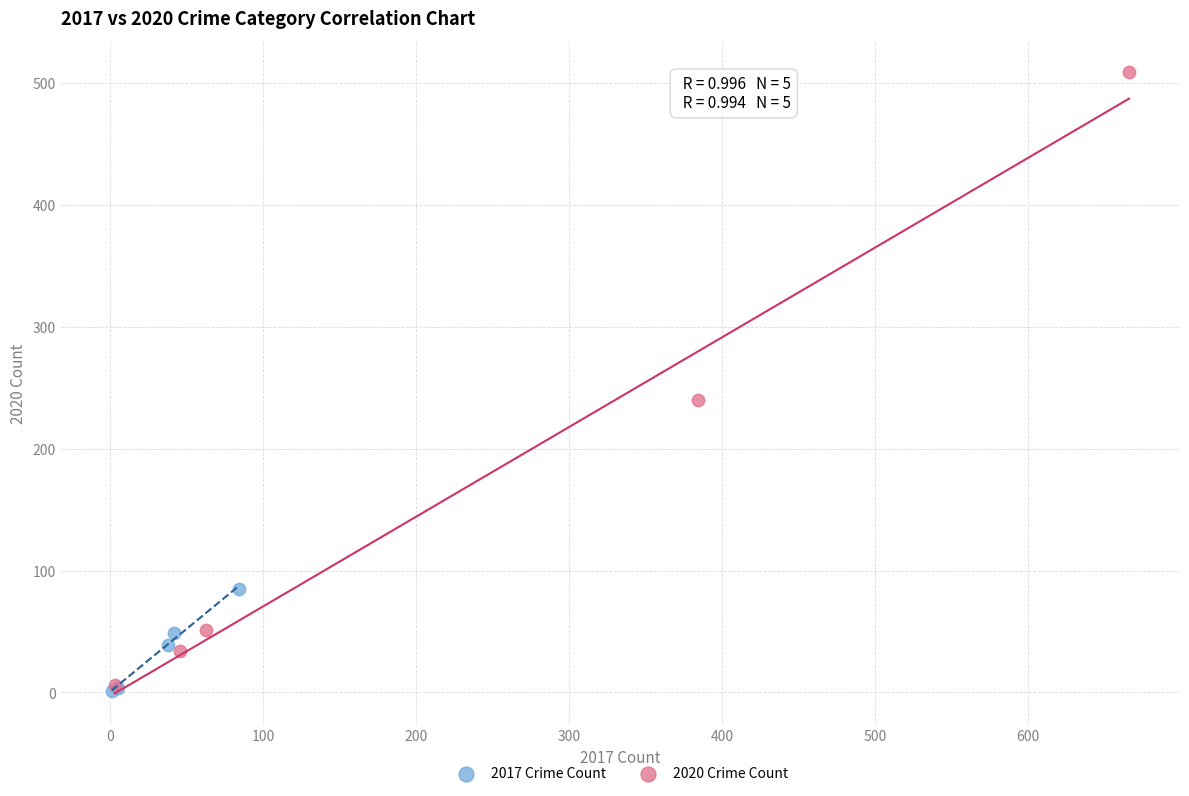

Which series has the widest spread of Y values?

2020 Crime Count